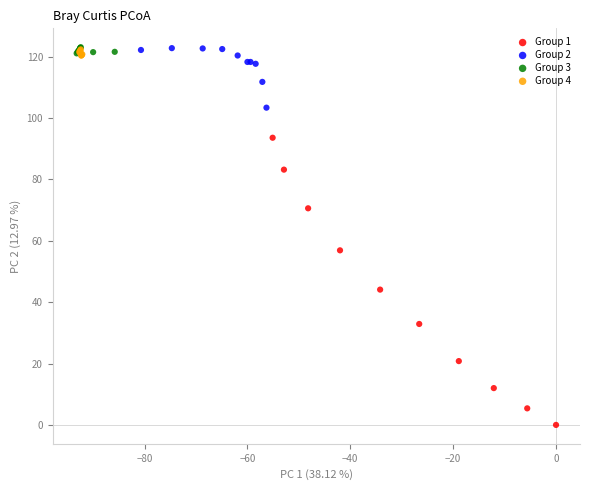

Which series has the widest spread of Y values?

Group 1